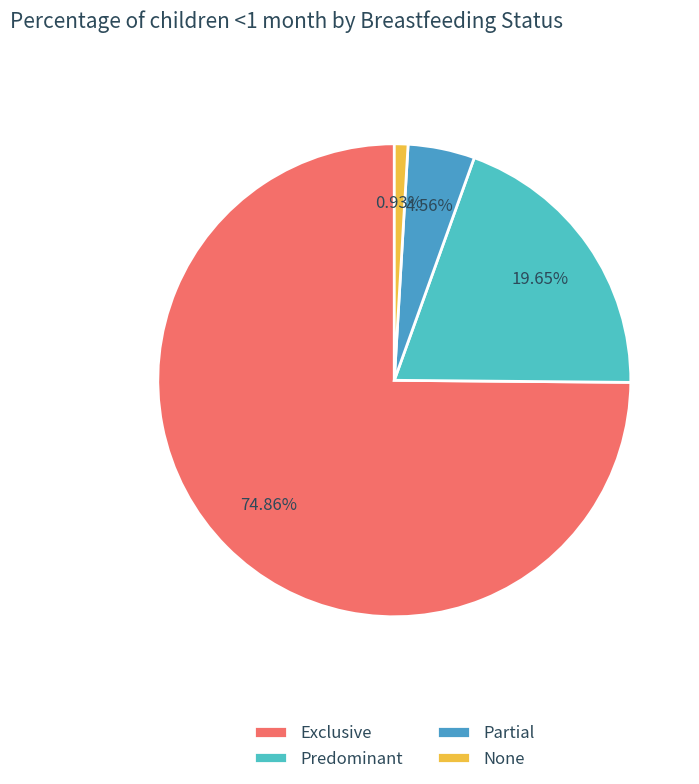

Which slice represents more than half of the pie?

Exclusive